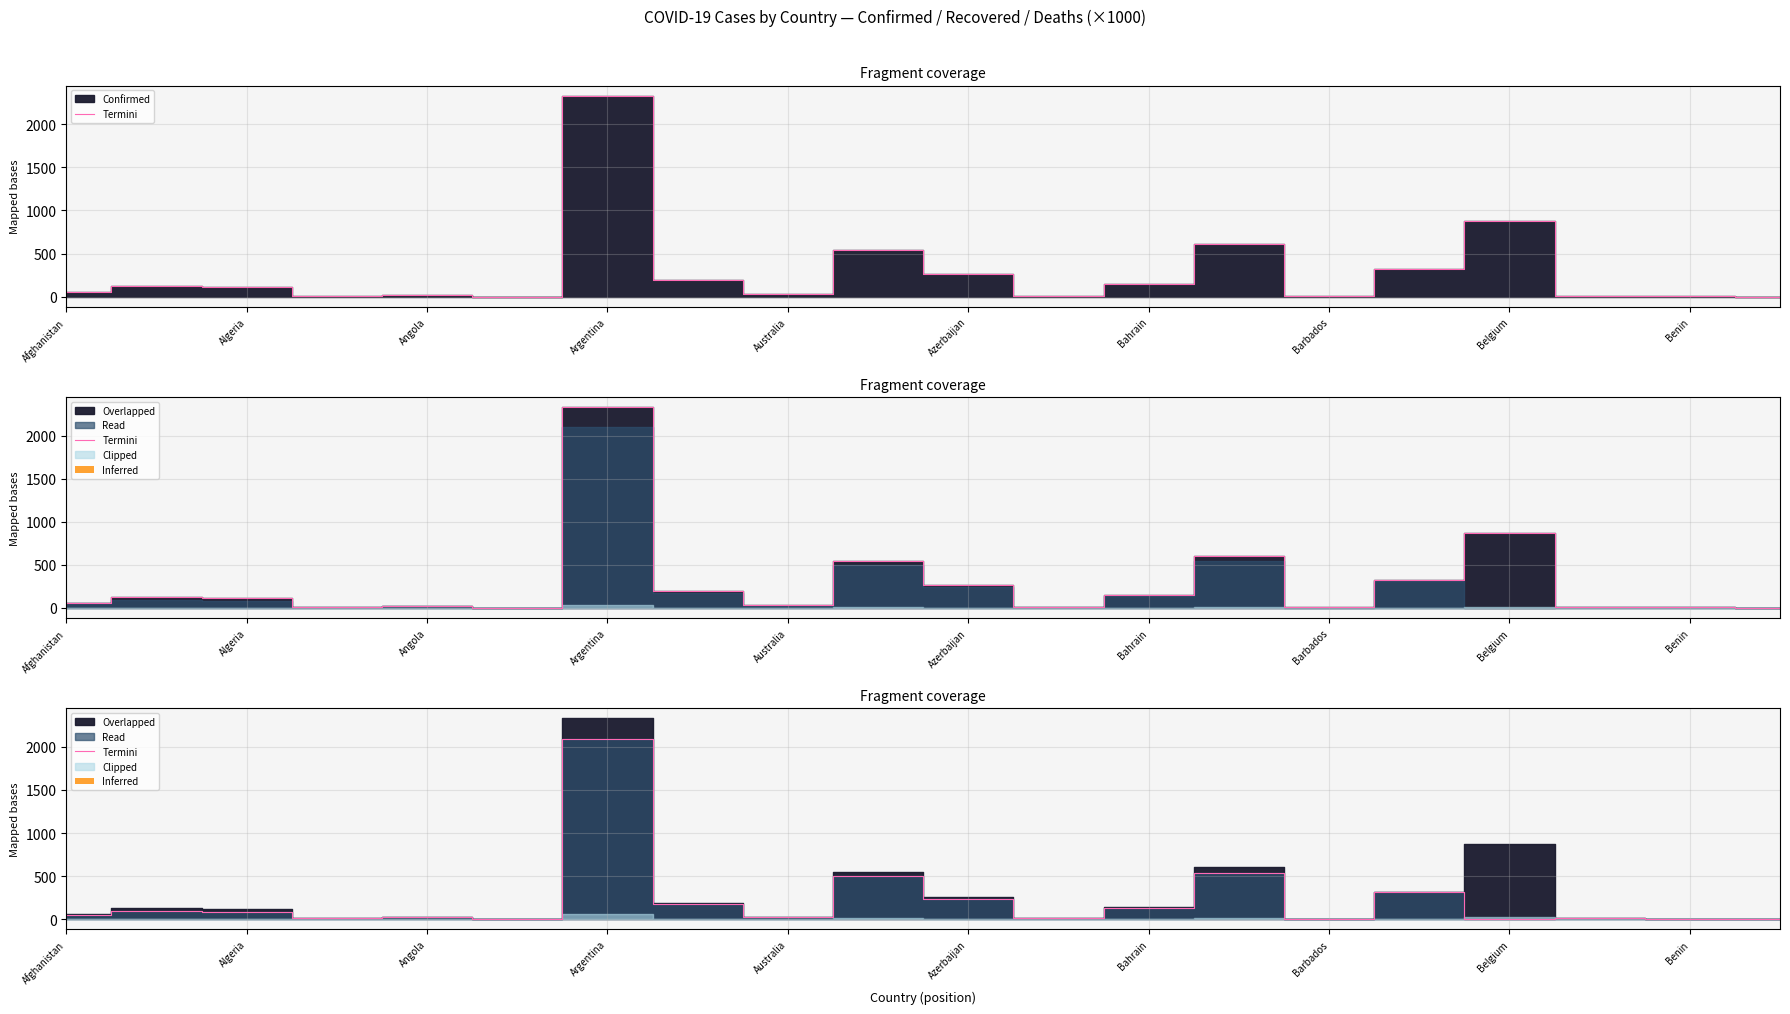

How many data points are above 51?

10